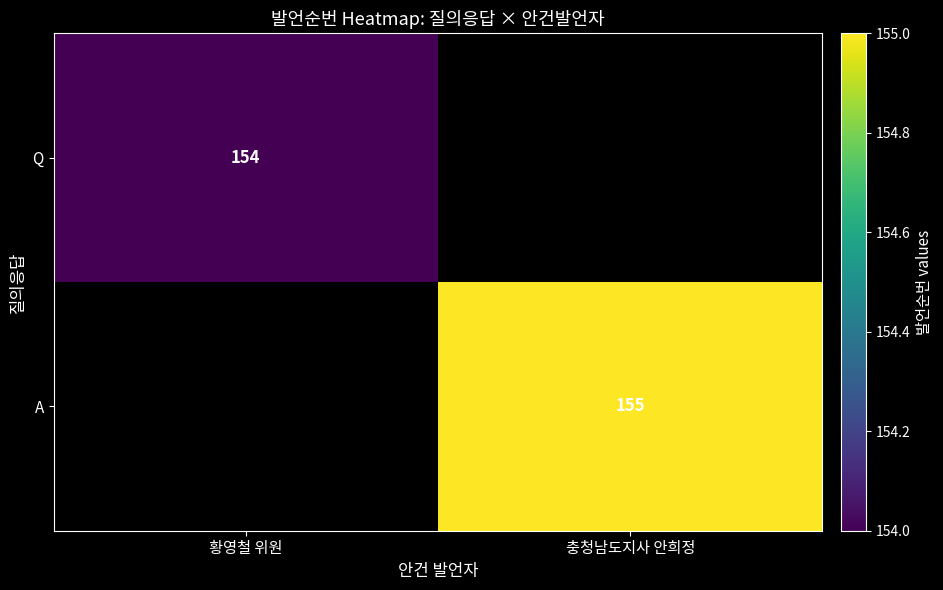

Is the value of Q at 황영철 위원 greater than the value of A at 충청남도지사 안희정?

No